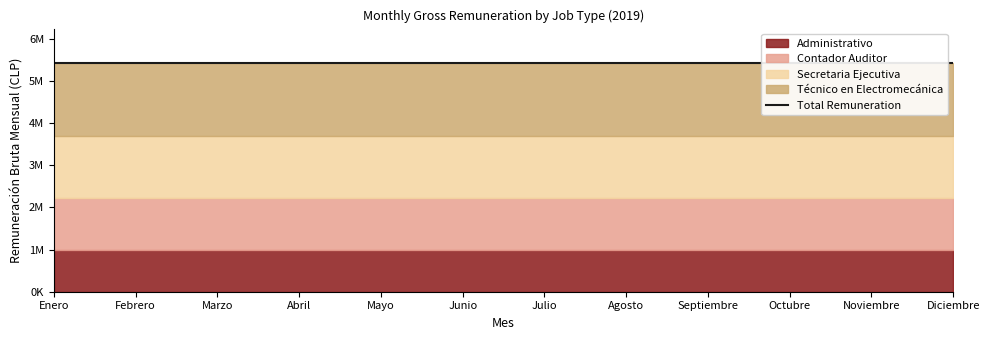

What position from the right is Diciembre?

1